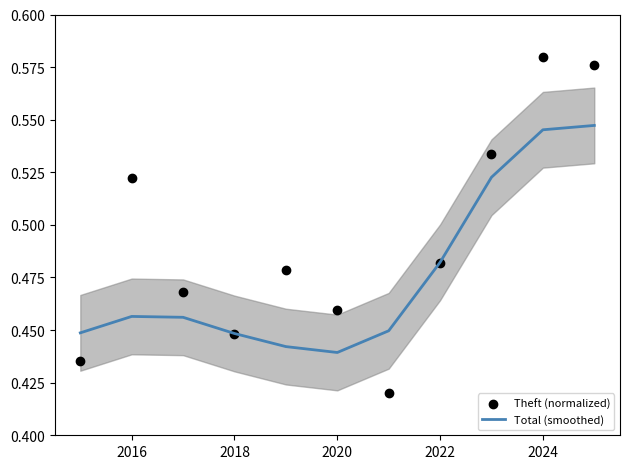

Which series has the widest spread of Y values?

Theft (normalized)